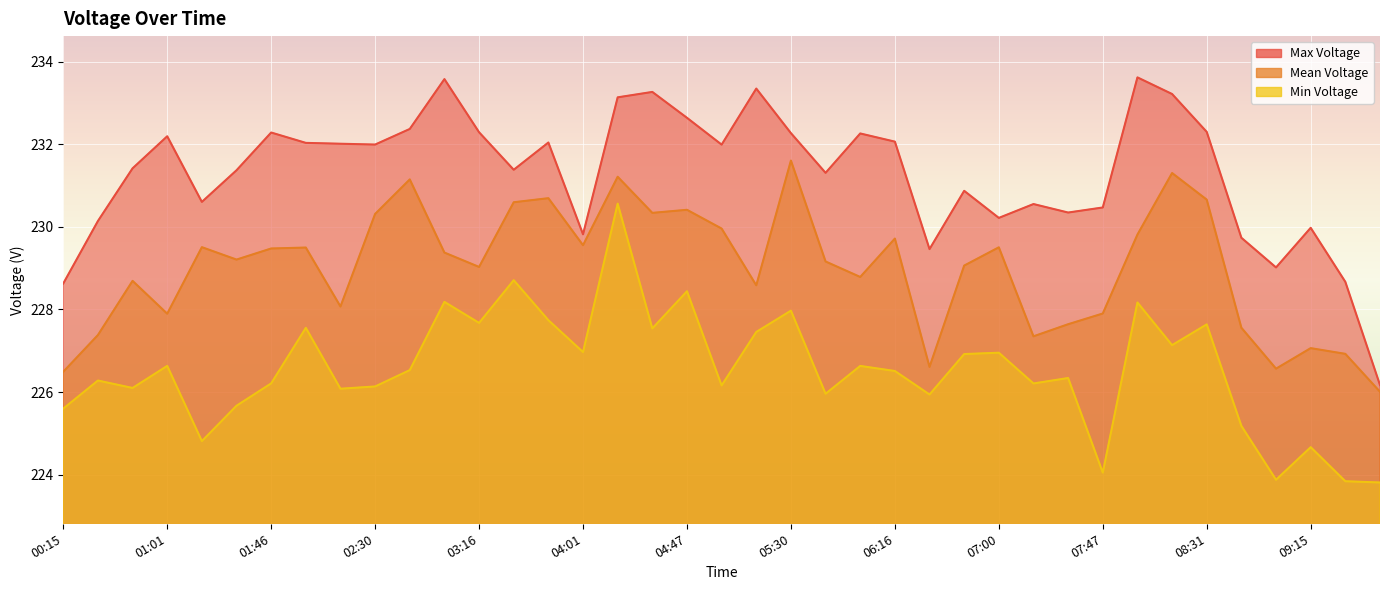

Which series has the largest range (max minus min)?

Max Voltage